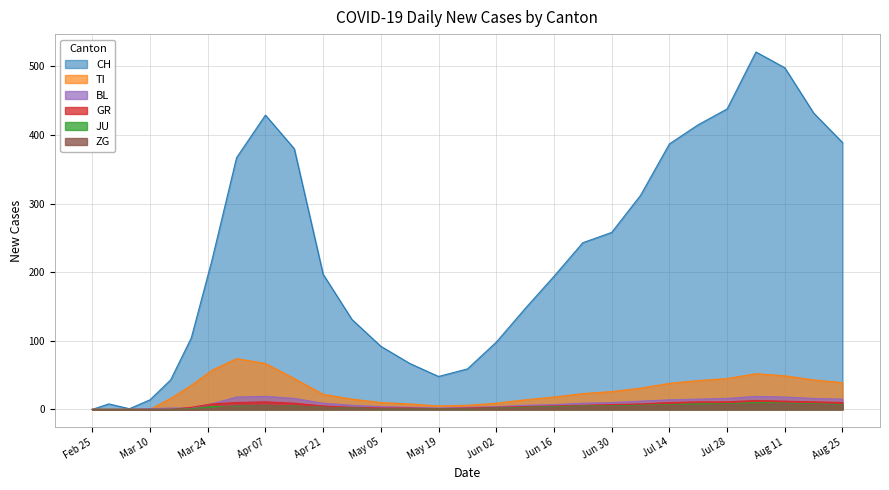

How many lines are shown in the chart?

6